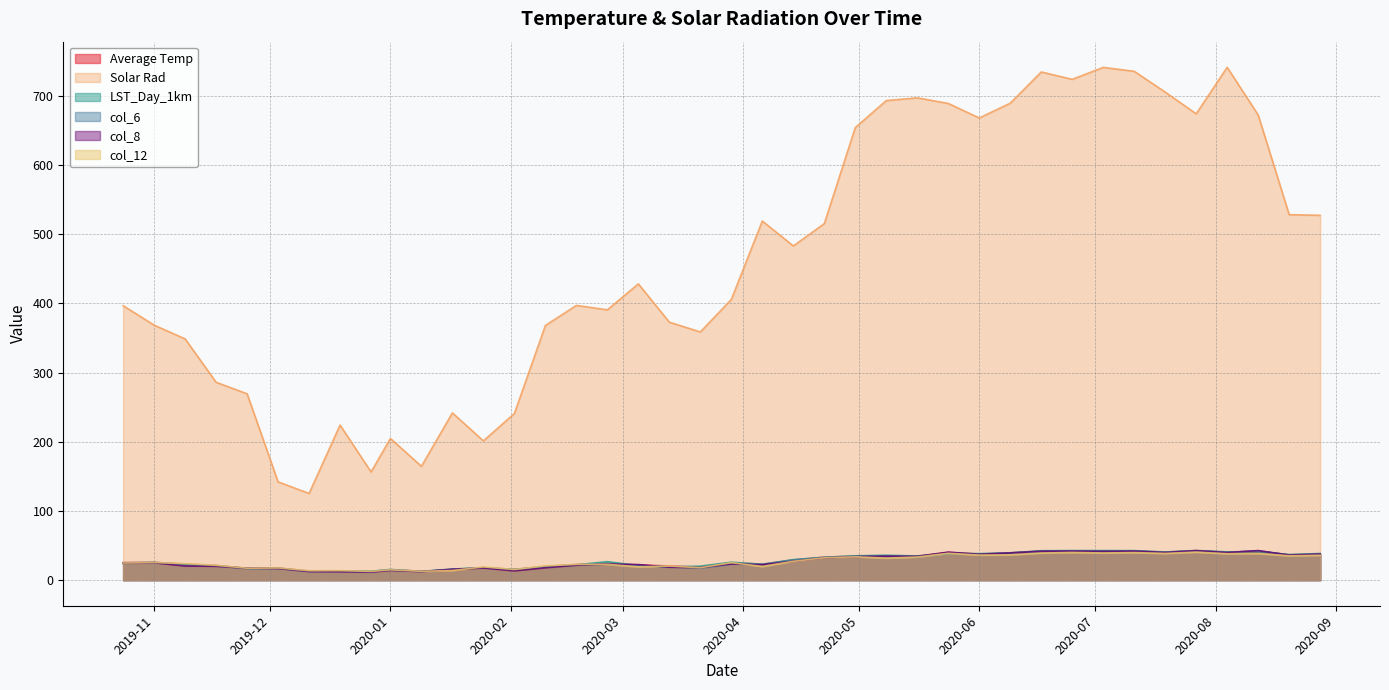

Is the value of col_6 at 2020-05-08 greater than the value of Solar Rad at 2020-06-09?

No